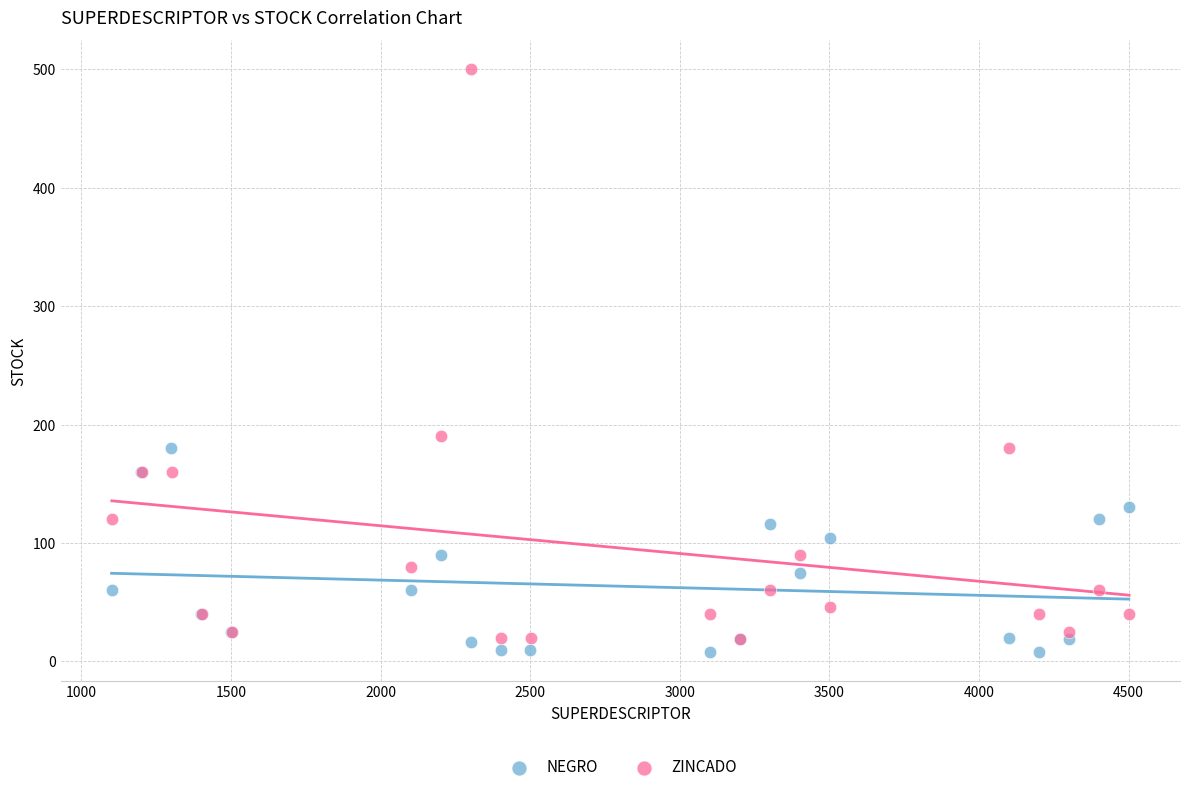

Which series has the largest Y range (max minus min)?

ZINCADO